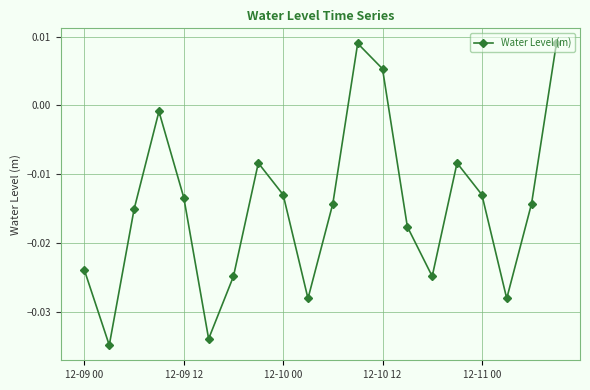

True or false: there are more than 2 points higher than both neighbors.

True